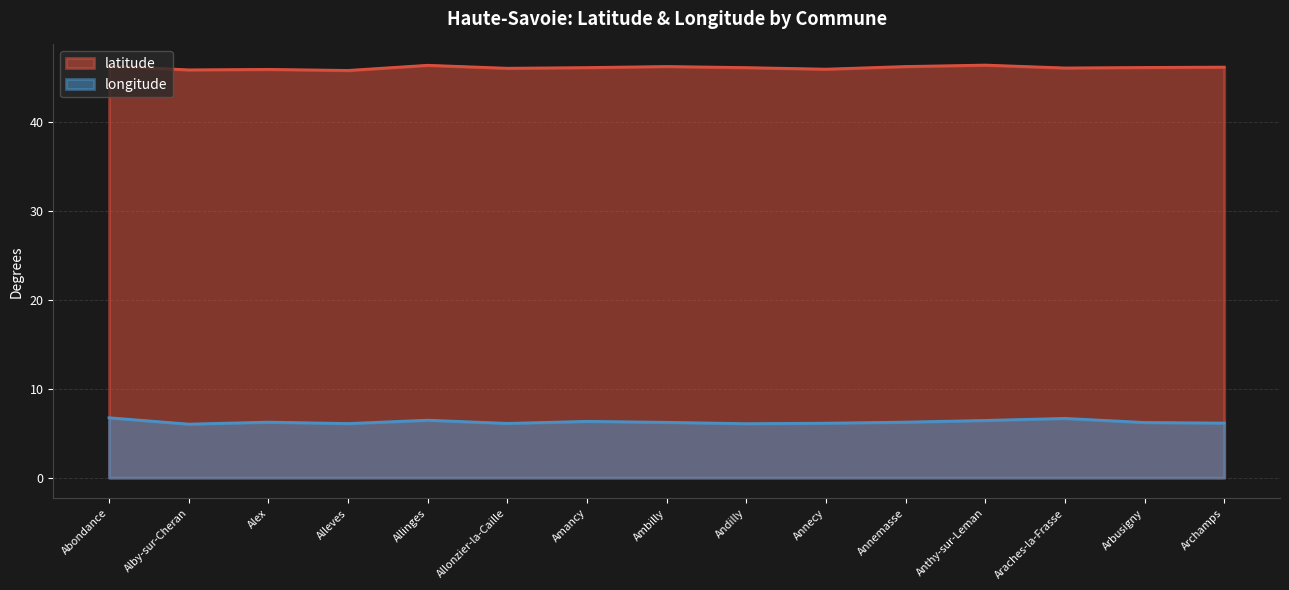

How many lines are shown in the chart?

2